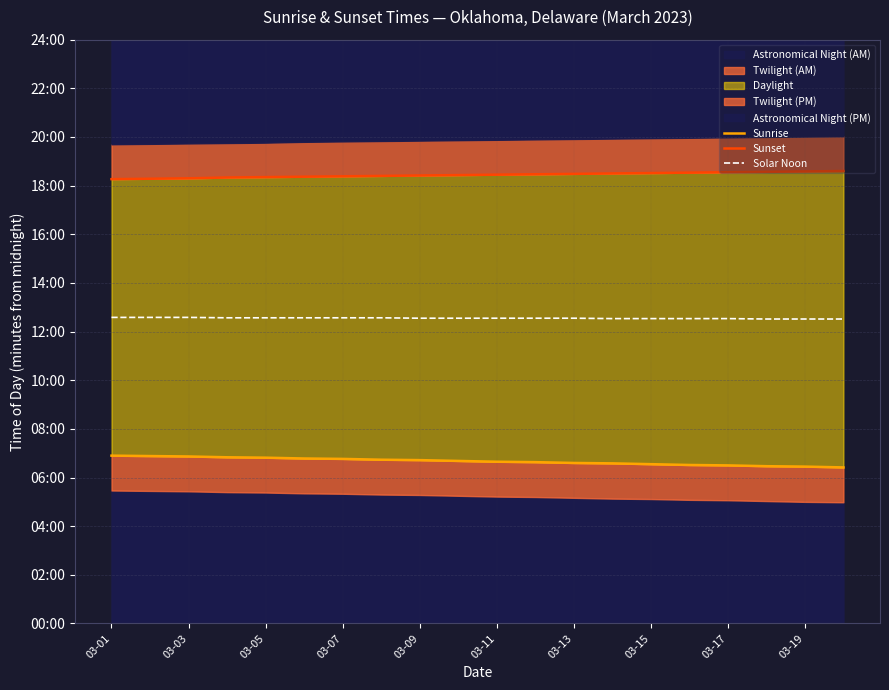

What is the difference between the Solar Noon values at 03-05 and 03-11?

1